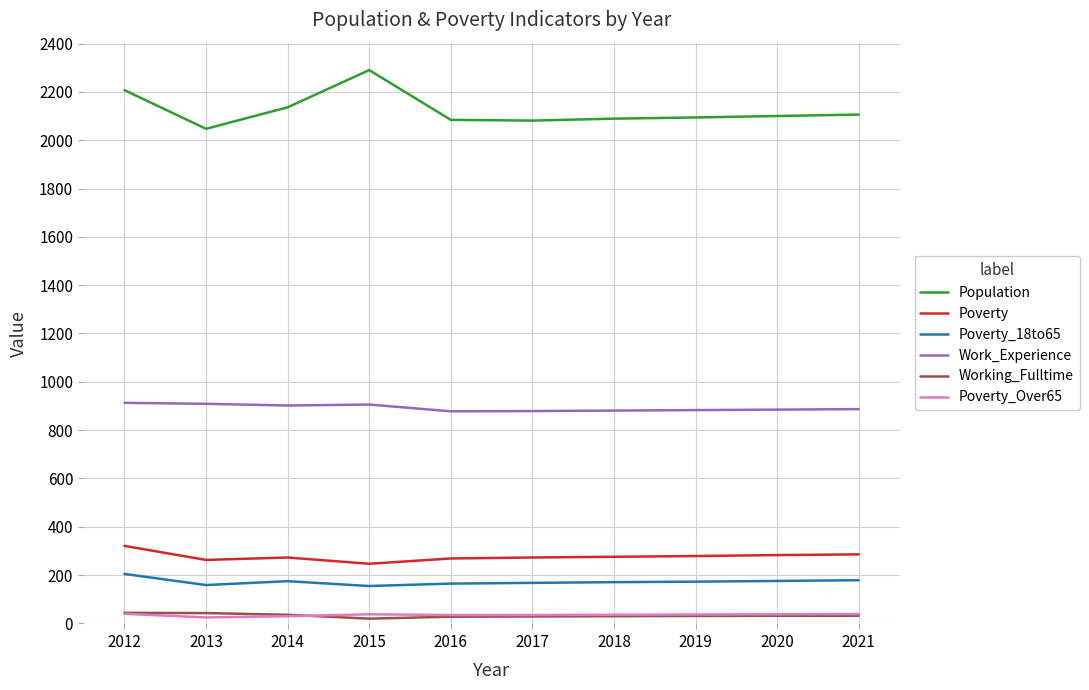

The value of Population at 2014 is 2136. True or false?

True